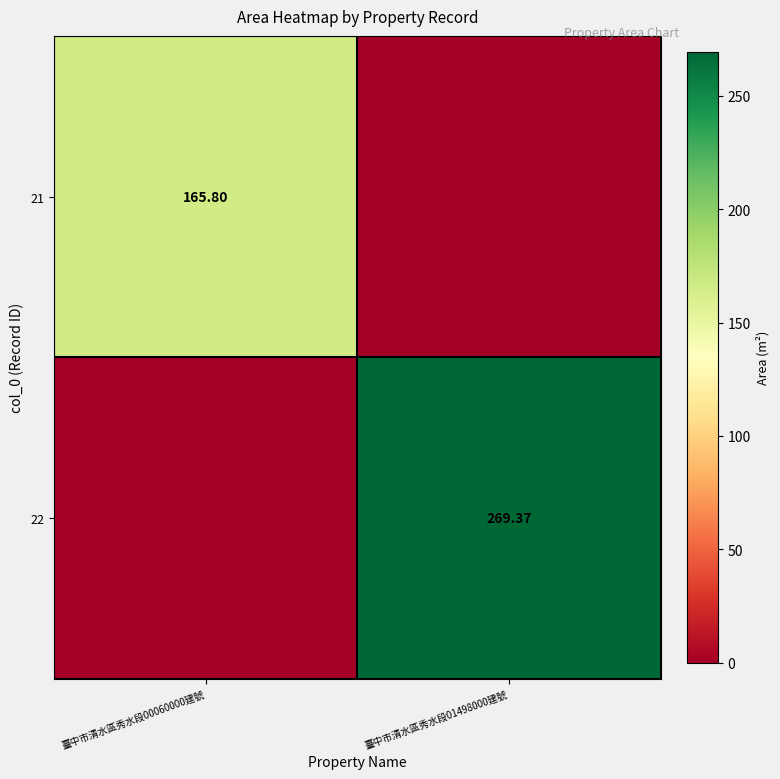

Is the value of 22 at 臺中市清水區秀水段01498000建號 greater than the value of 21 at 臺中市清水區秀水段00060000建號?

Yes